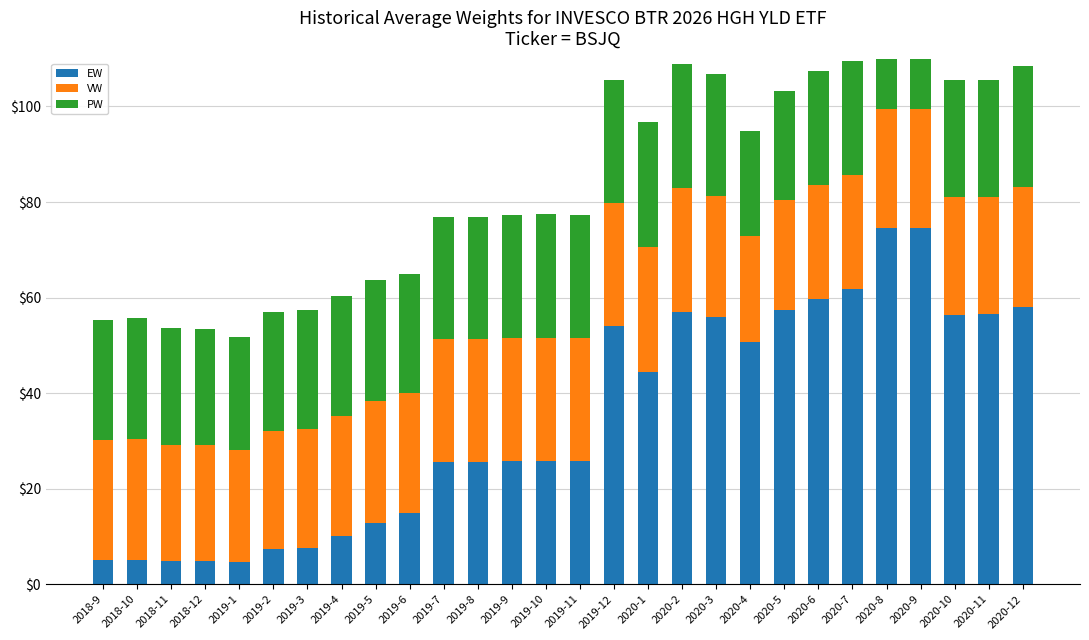

What position from the right is 2020-3?

10